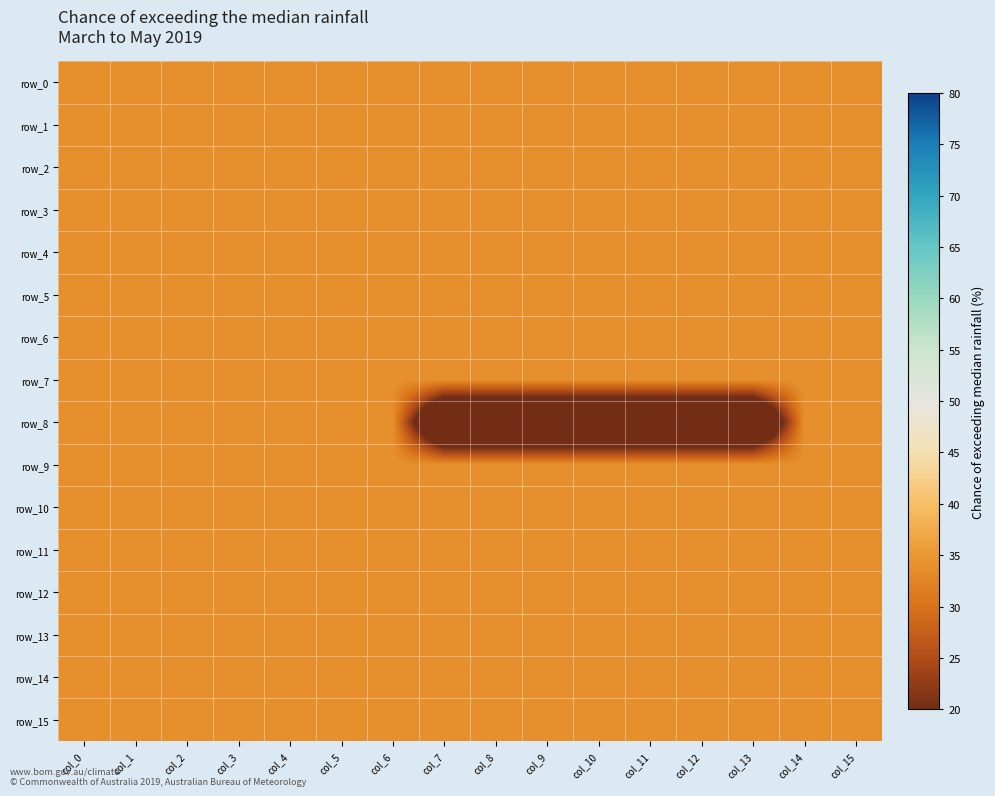

What is the highest value of the row_1 series?

34